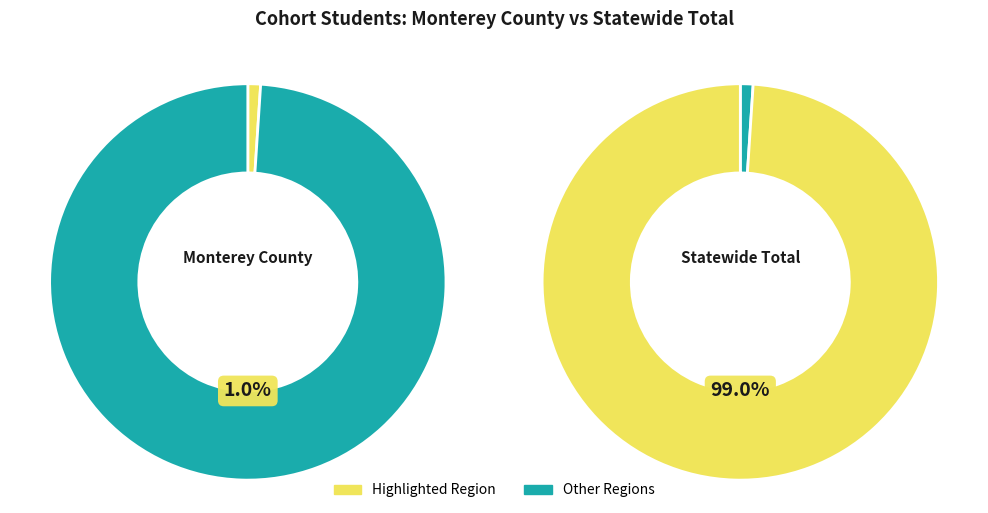

To the nearest percent, what is the combined percentage of Statewide Total and Monterey County?

100%